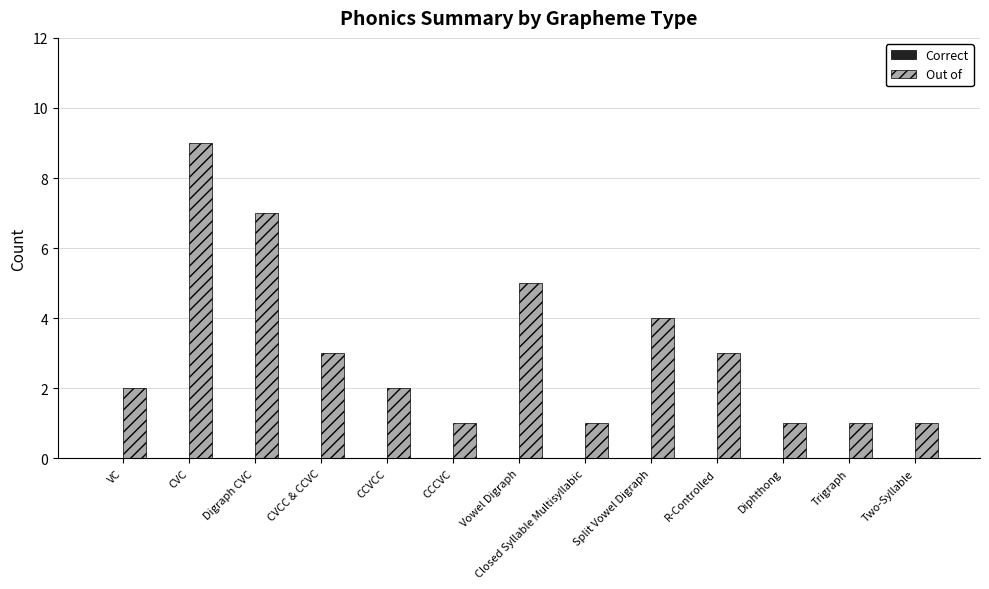

Between CVC and VC, which is larger?

CVC